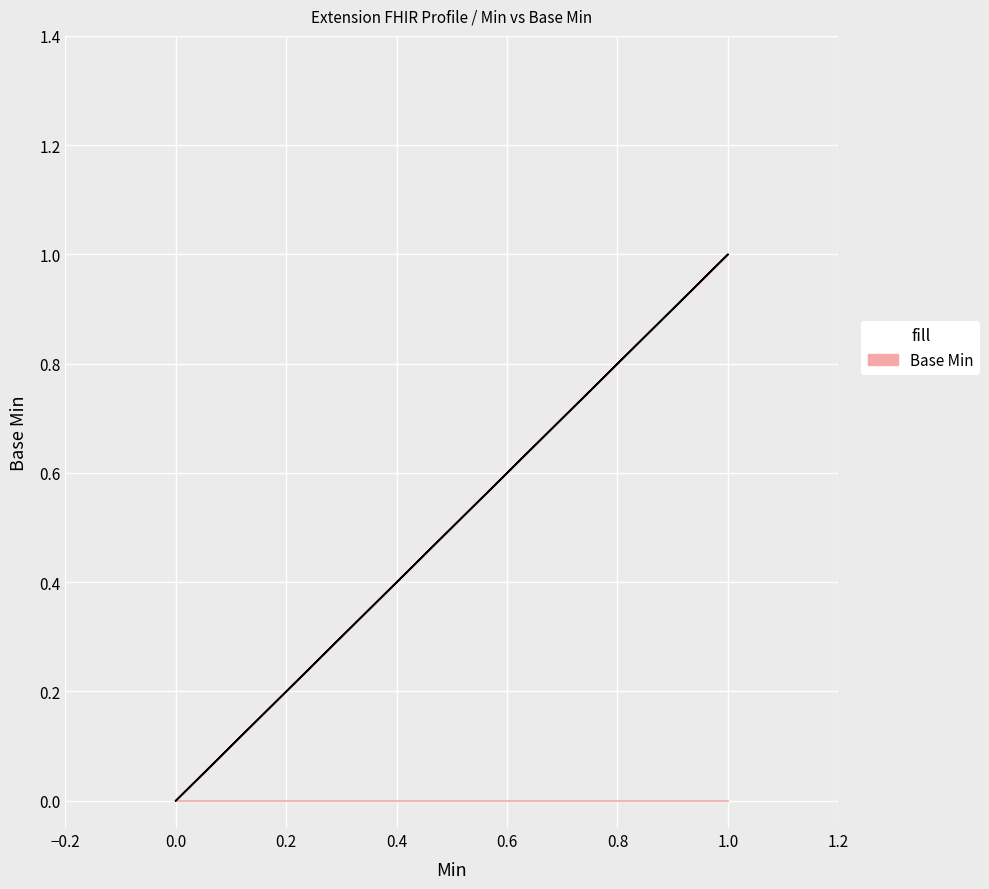

The chart shows a value of 0 at 0. True or false?

False